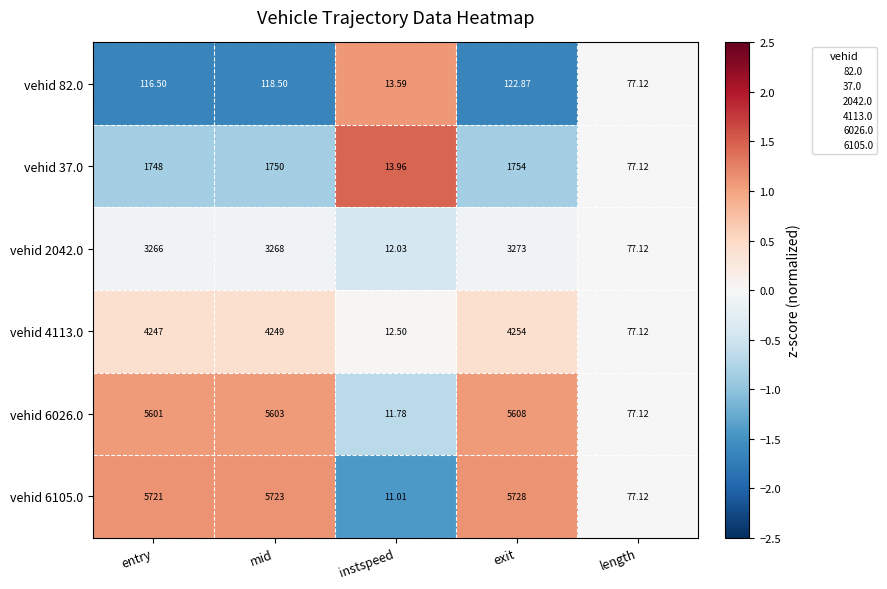

Rank the categories by vehid 6026.0 value from lowest to highest.

instspeed, length, entry, mid, exit